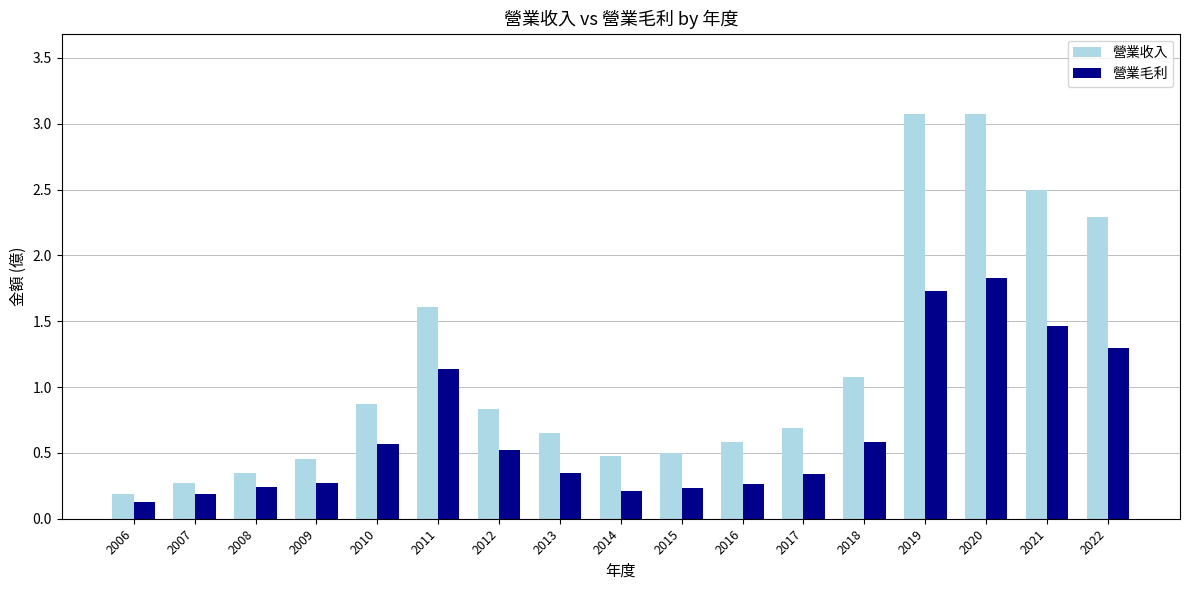

What are all the series names shown in the legend?

營業收入, 營業毛利